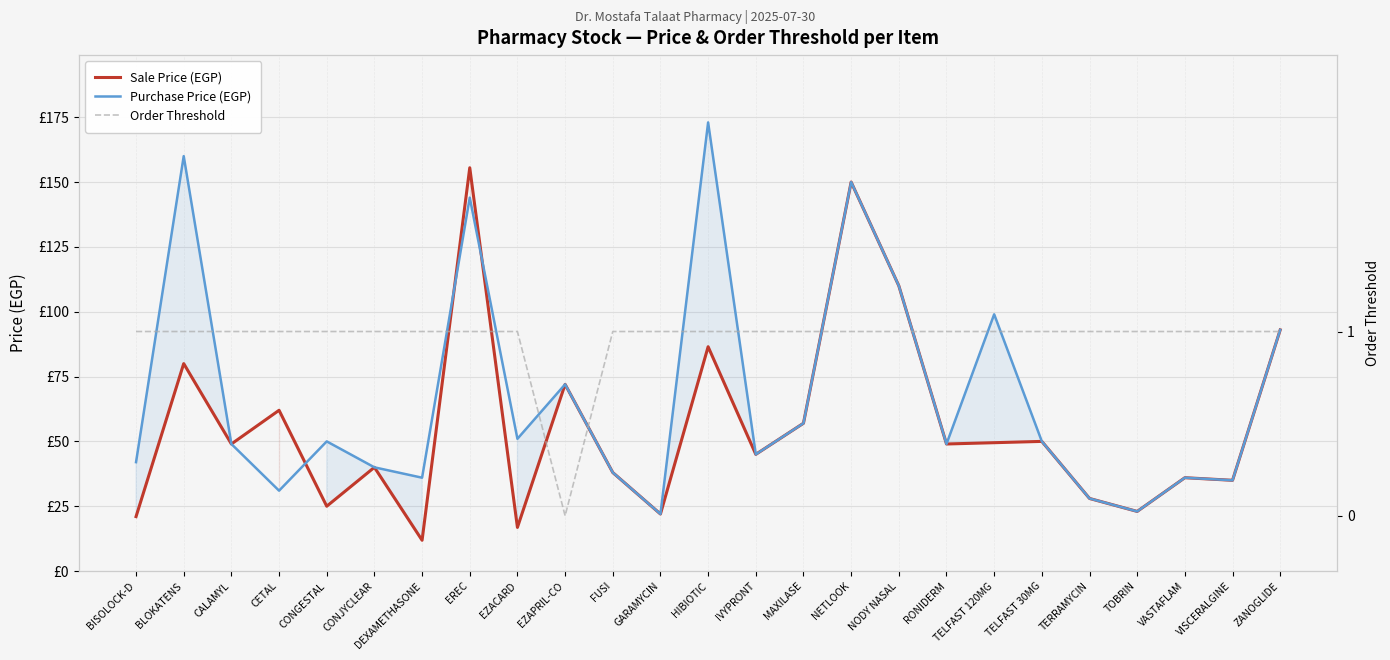

Which series has the largest total across all categories?

Purchase Price (EGP)